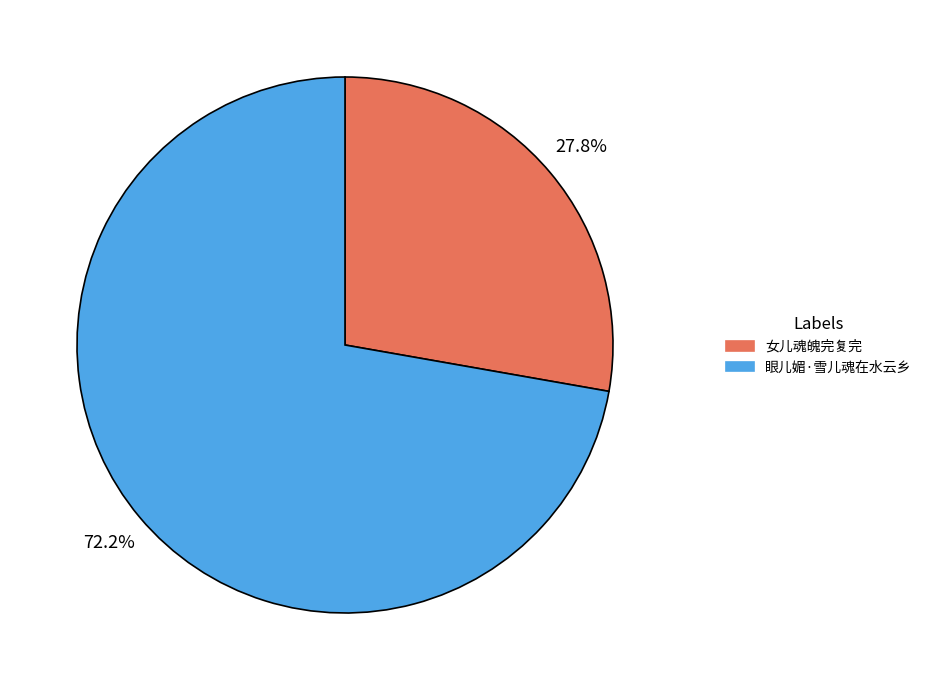

To the nearest percent, what is the difference between the largest and smallest slice percentages?

44%